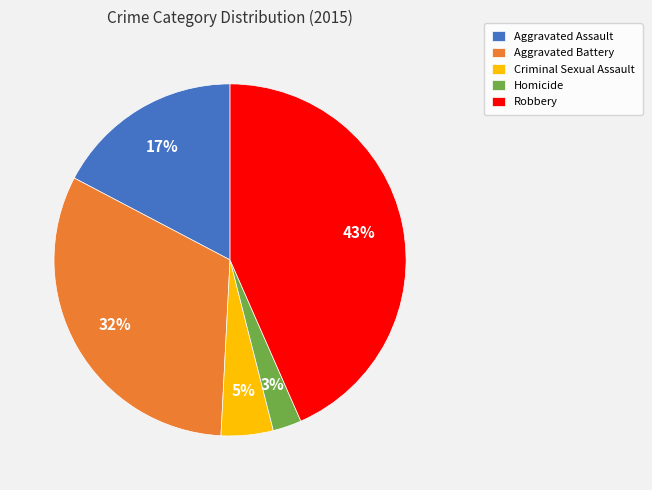

Does Criminal Sexual Assault represent more than half of the total?

No